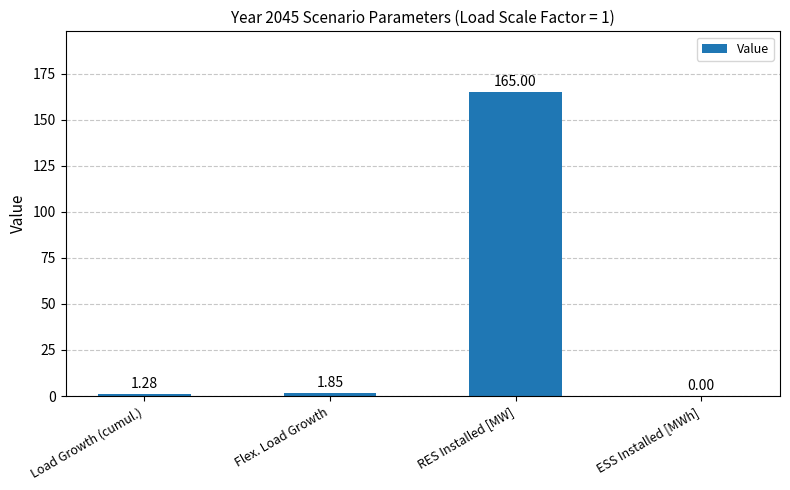

At which label does the data first exceed 1?

Load Growth (cumul.)